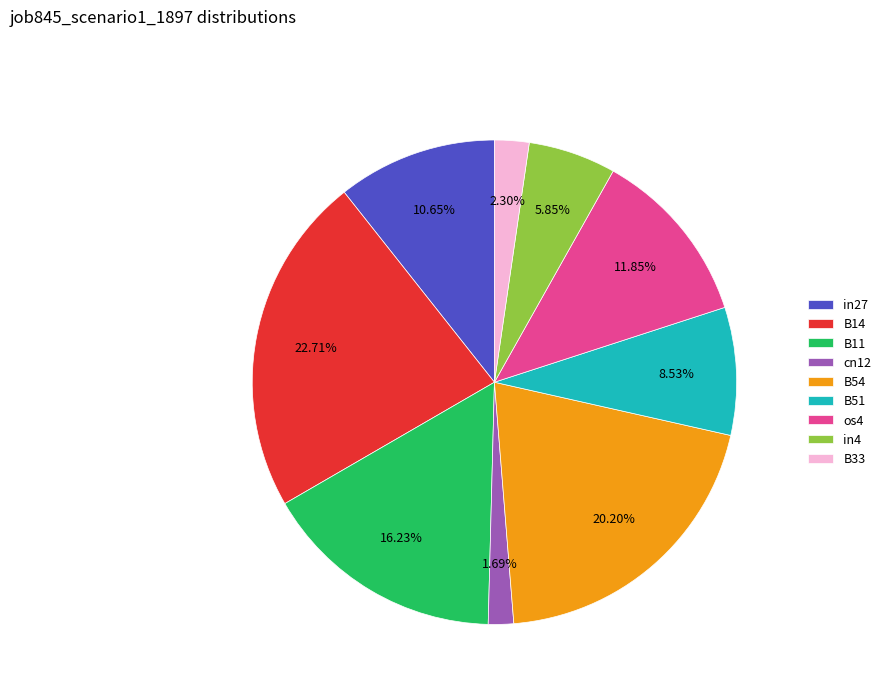

Count the number of slices in the pie.

9